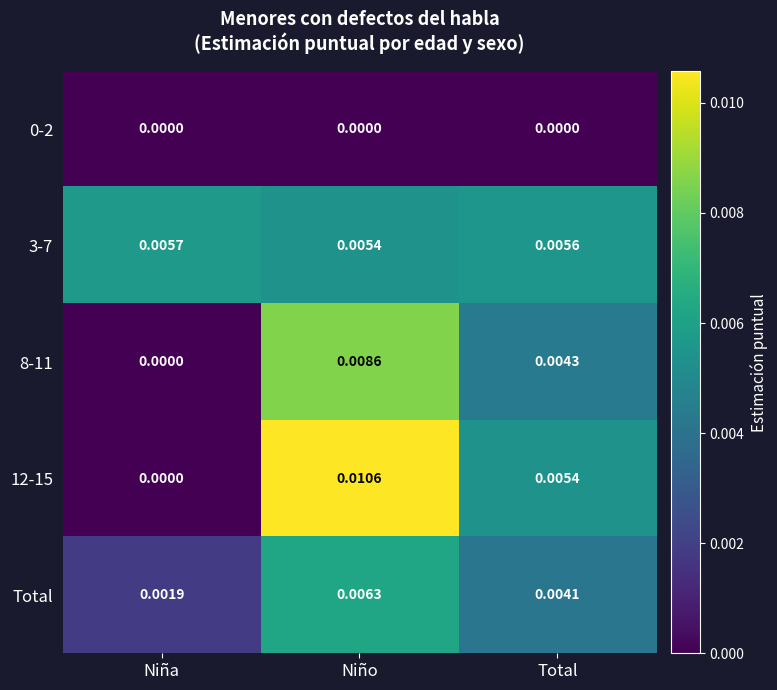

Which series changed the most between Niña and Niño?

12-15